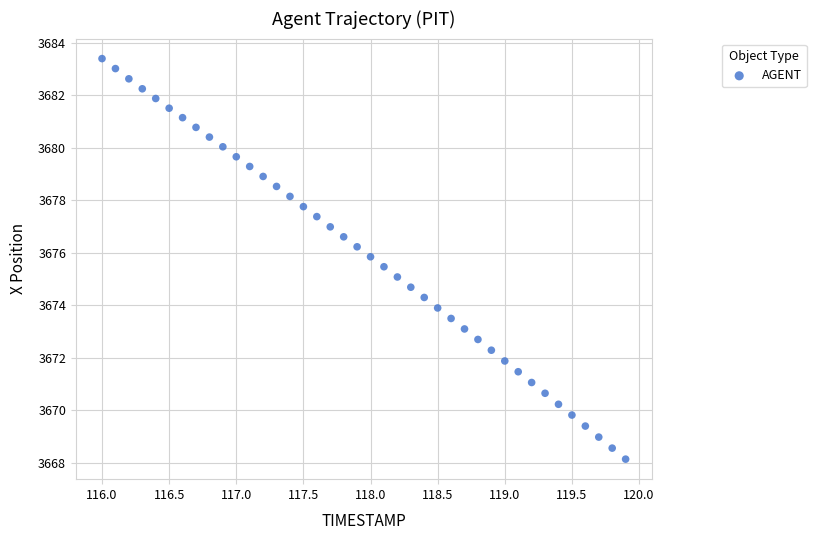

What is the range of X values (max minus min)?

3.9